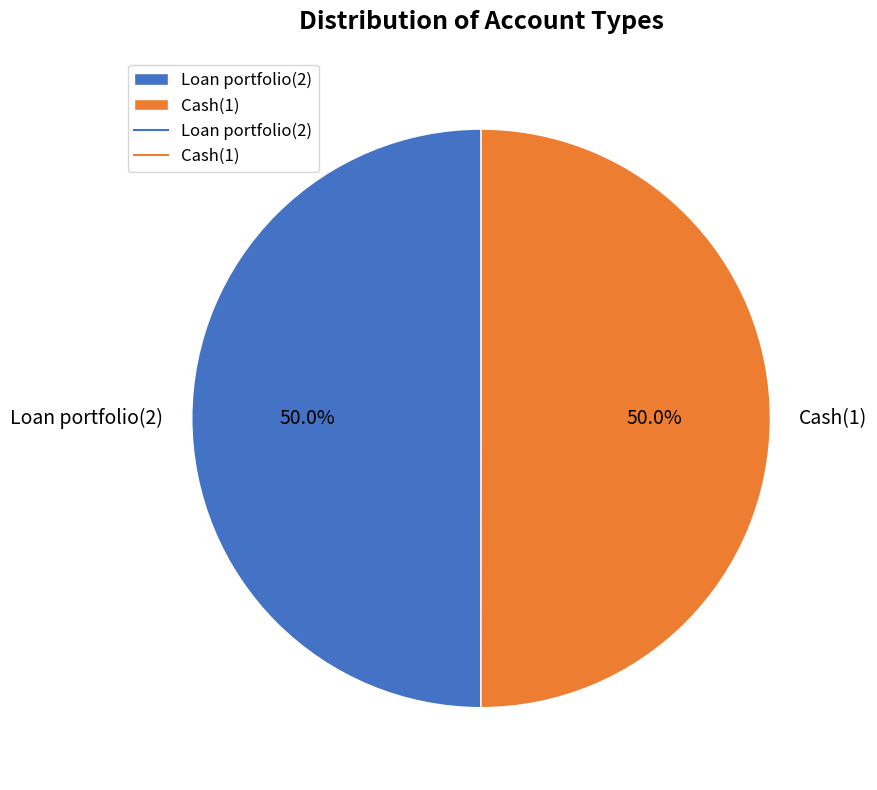

Approximately how many times larger is the value at Cash(1) compared to Loan portfolio(2)?

1.0